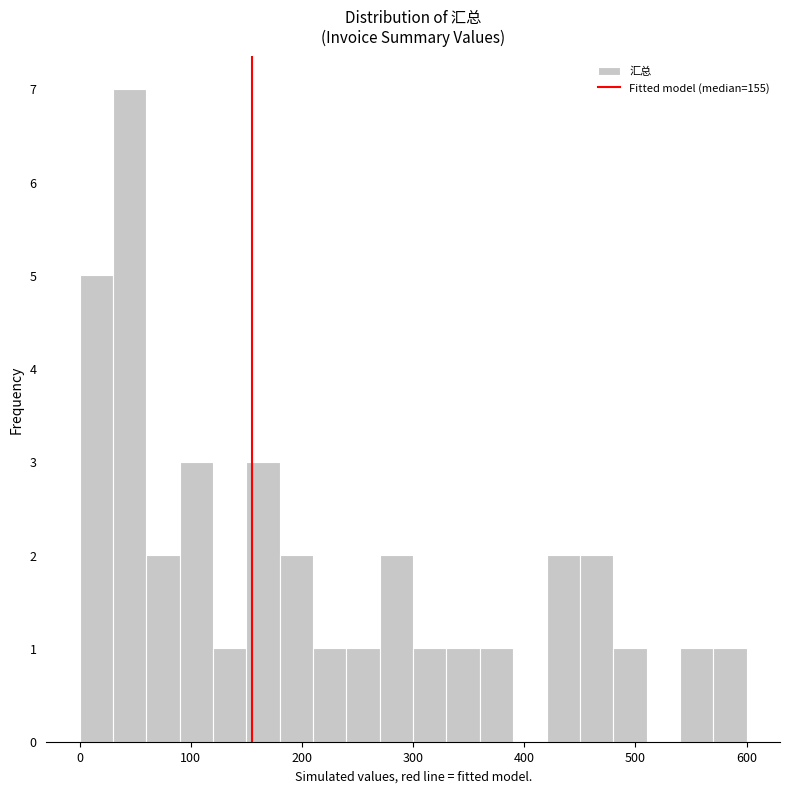

Around what value on the x-axis is the tallest bar? Give the approximate position of its centre, as read against the axis.

50